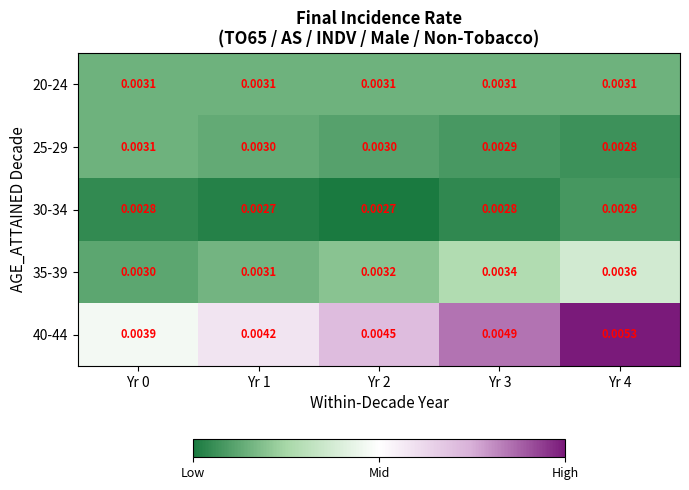

Rank the categories by 20-24 value from highest to lowest.

Yr 0, Yr 1, Yr 2, Yr 3, Yr 4